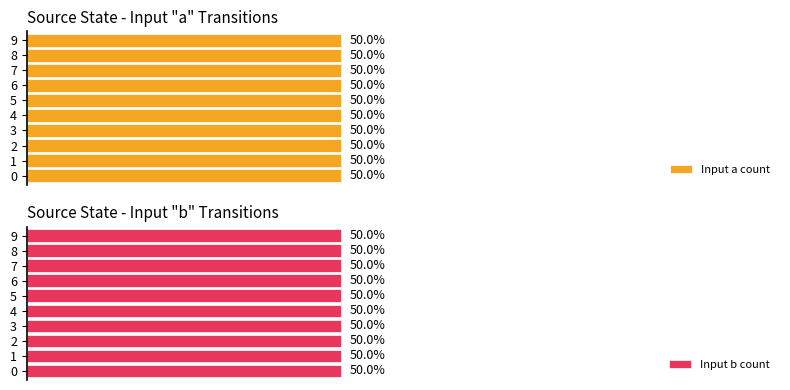

Rank the categories by output_symbol_0 value from highest to lowest.

0, 9, 2, 4, 5, 1, 3, 6, 7, 8